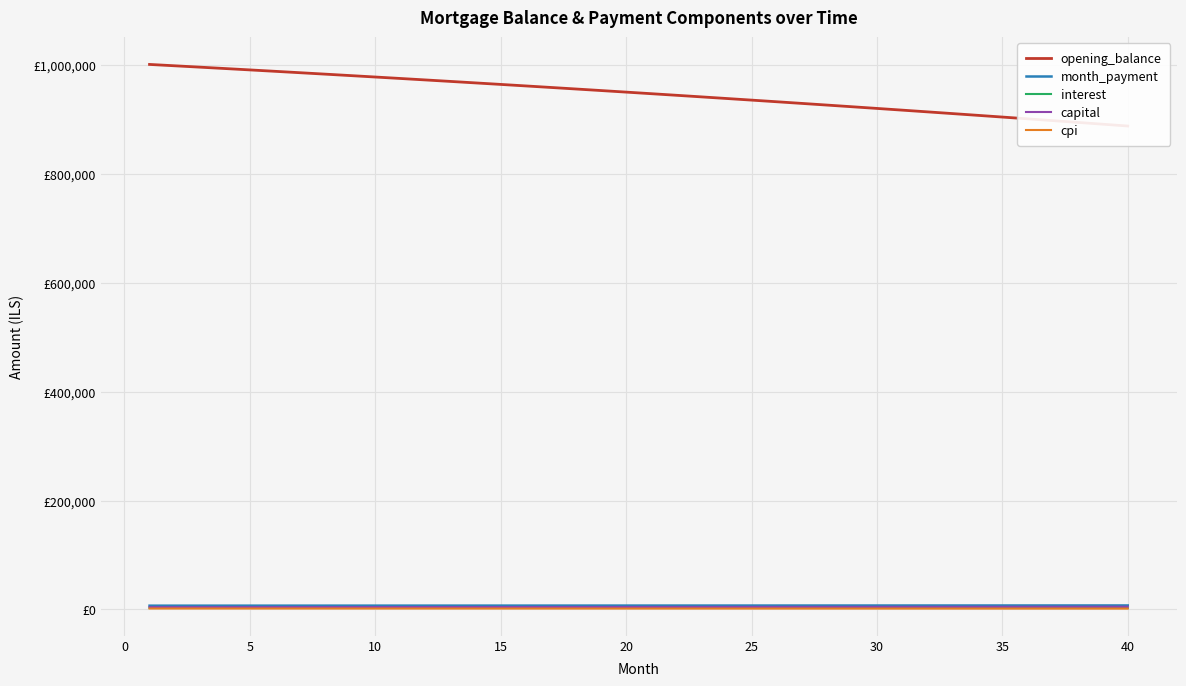

True or false: cpi and capital intersect in this chart.

False